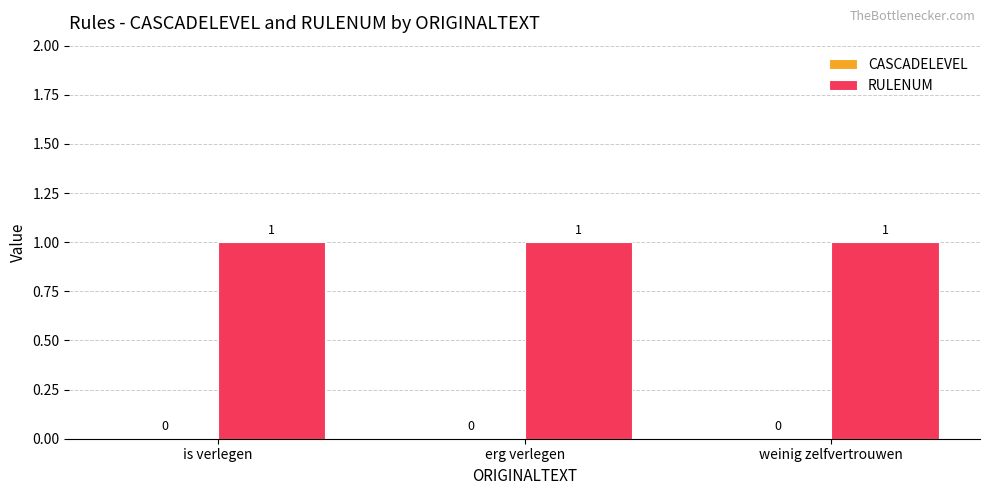

At erg verlegen, list the series in order from largest to smallest.

RULENUM, CASCADELEVEL